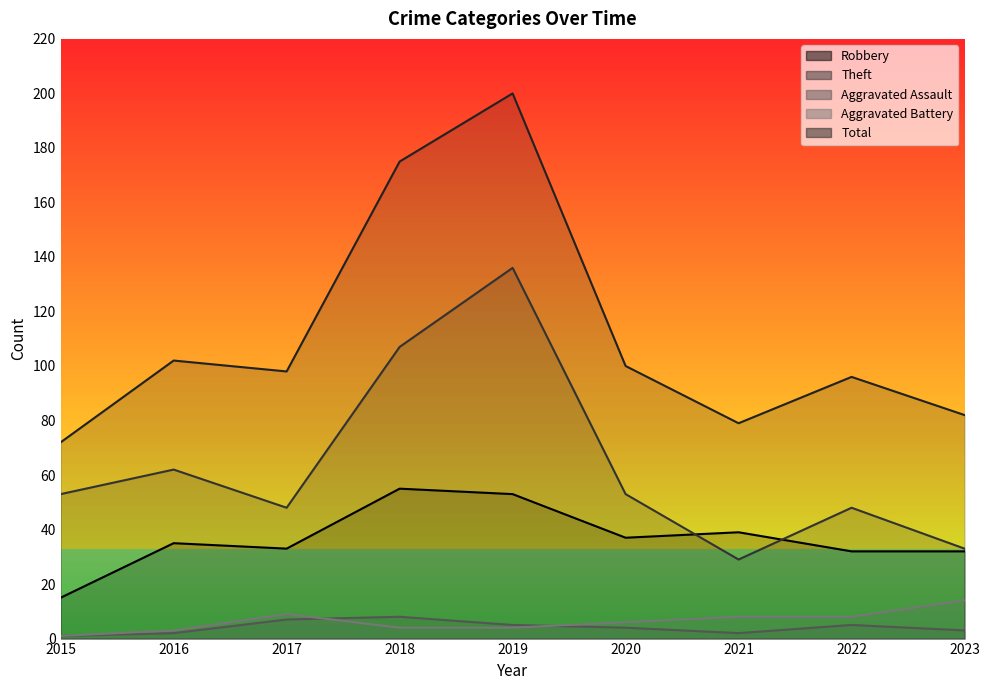

What are all the series names shown in the legend?

Robbery, Theft, Aggravated Assault, Aggravated Battery, Total